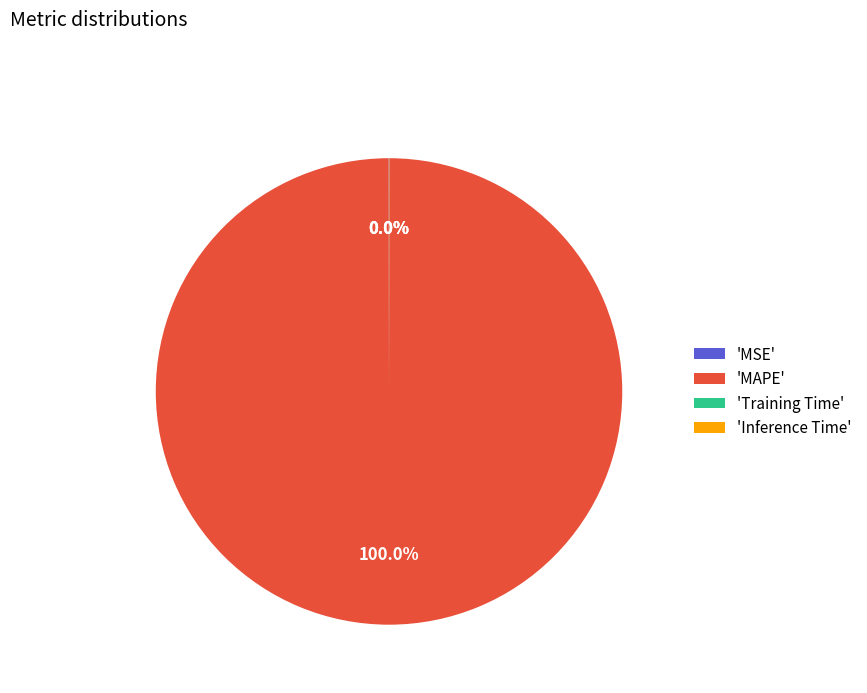

Is there any slice that represents more than half of the pie?

Yes